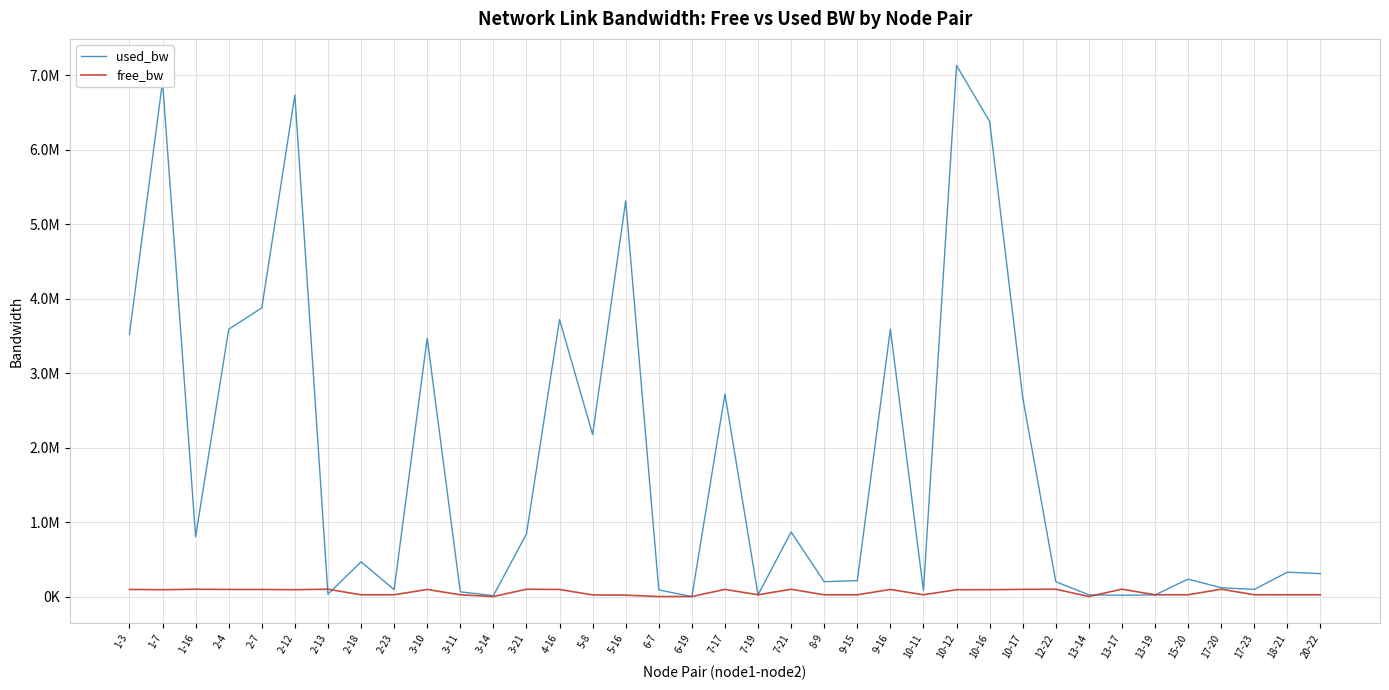

What are all the series names shown in the legend?

used_bw, free_bw